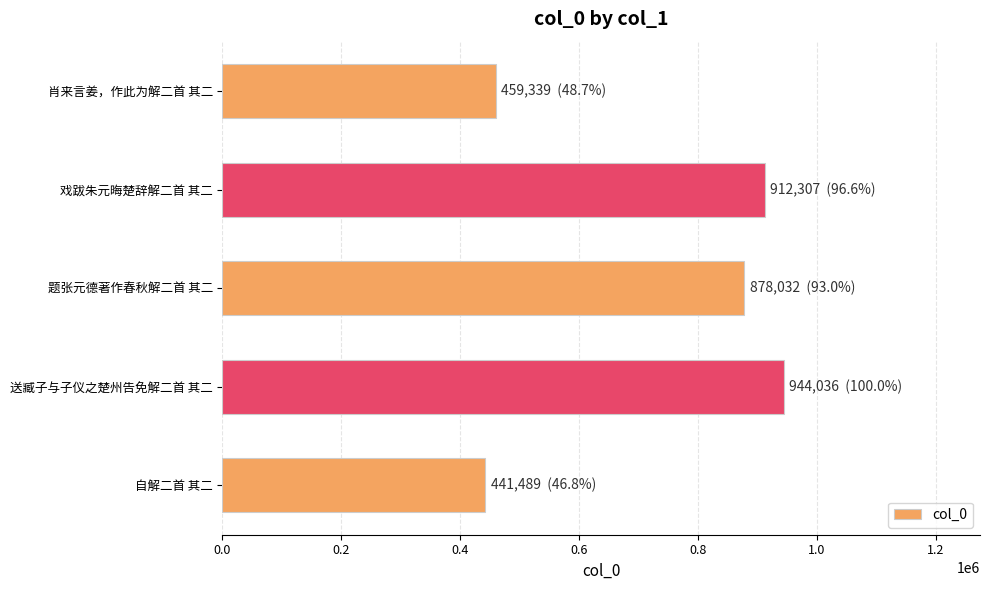

Reading bottom to top, list all the values displayed in this chart.

441489	944036	878032	912307	459339